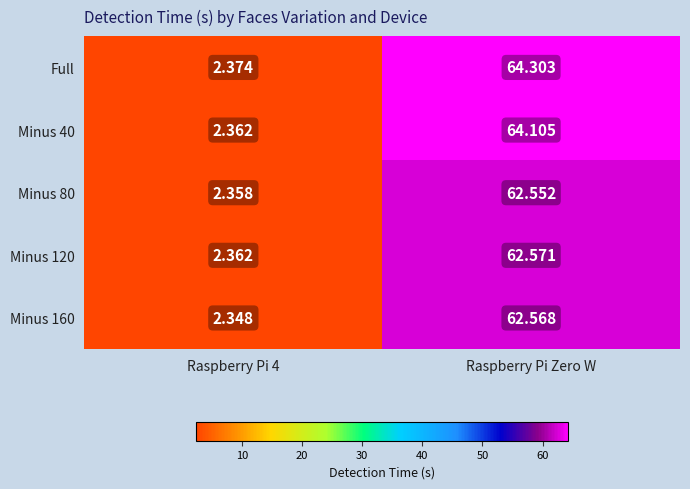

Which category has the highest value in the Full series?

Raspberry Pi Zero W